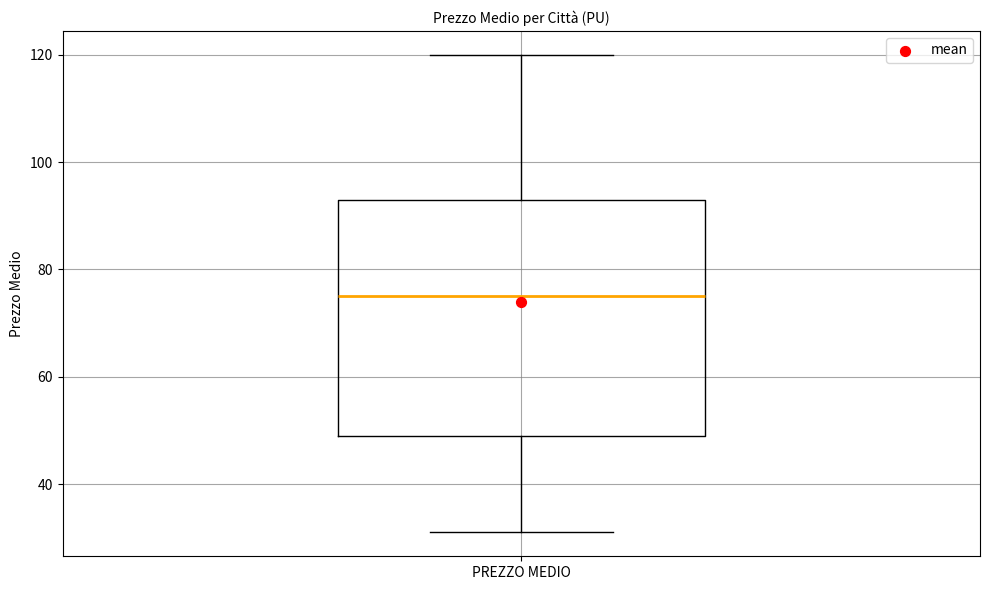

Where is the upper edge of the box for PREZZO MEDIO on the y-axis? The values are not printed on the chart, so give them approximately, as read against the axis.

94